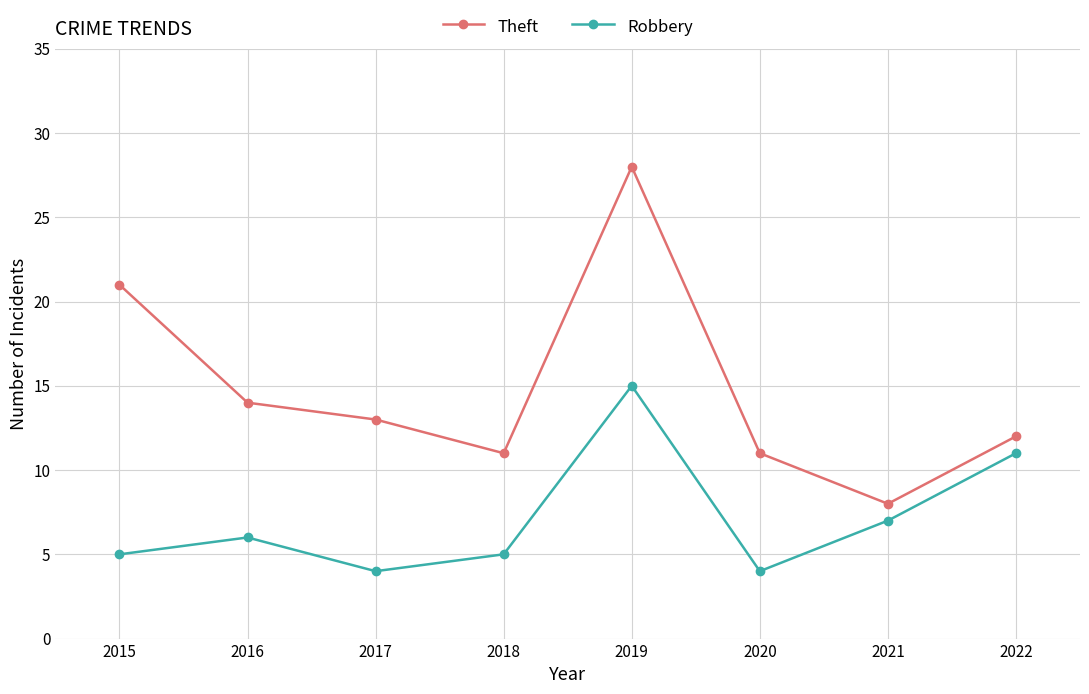

Does the chart display data point markers on the line(s)?

Yes